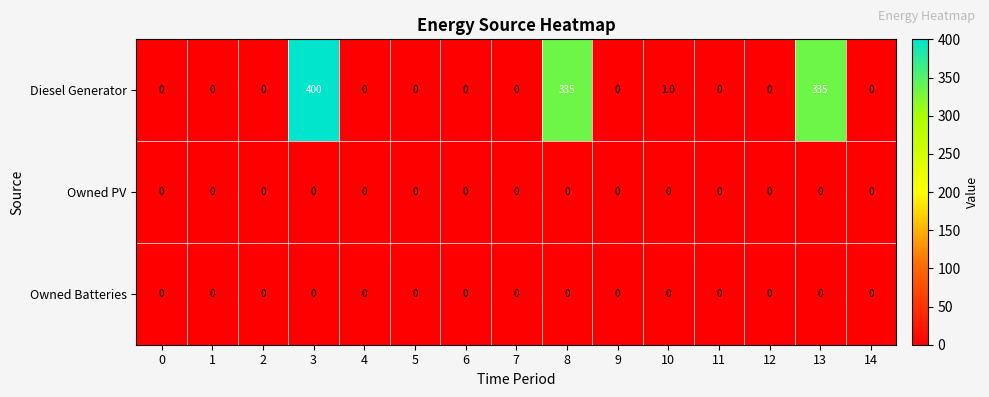

Which series changed the most between 2 and 8?

Diesel Generator